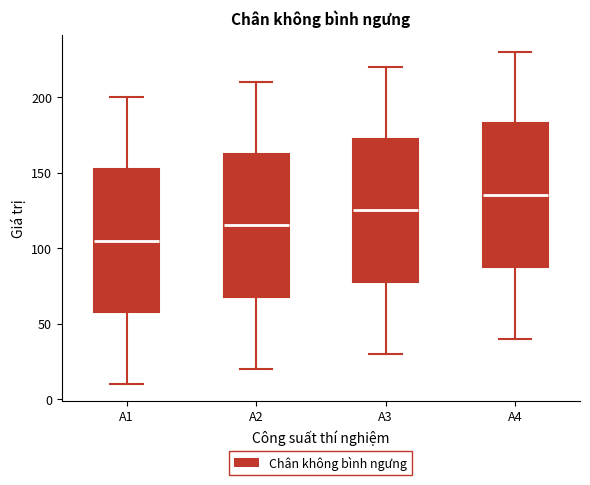

Which box's median line is the highest?

A4